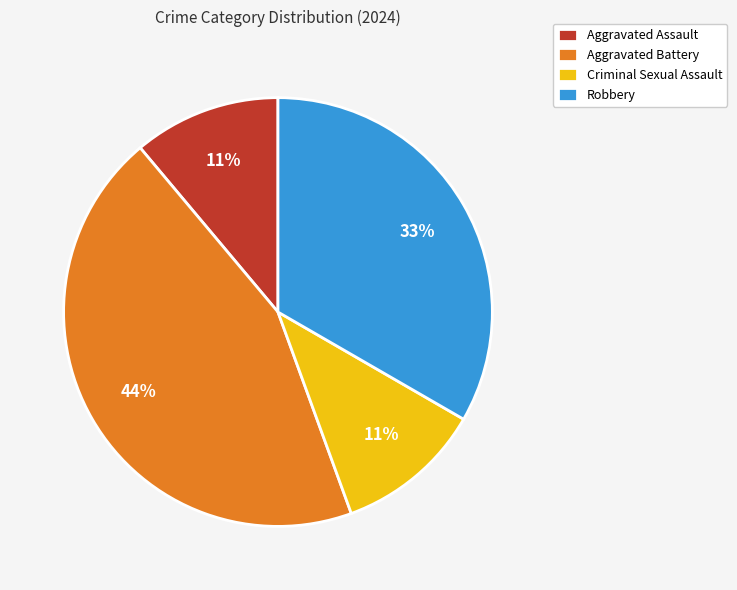

The Aggravated Battery slice represents 37% of the pie. True or false?

False